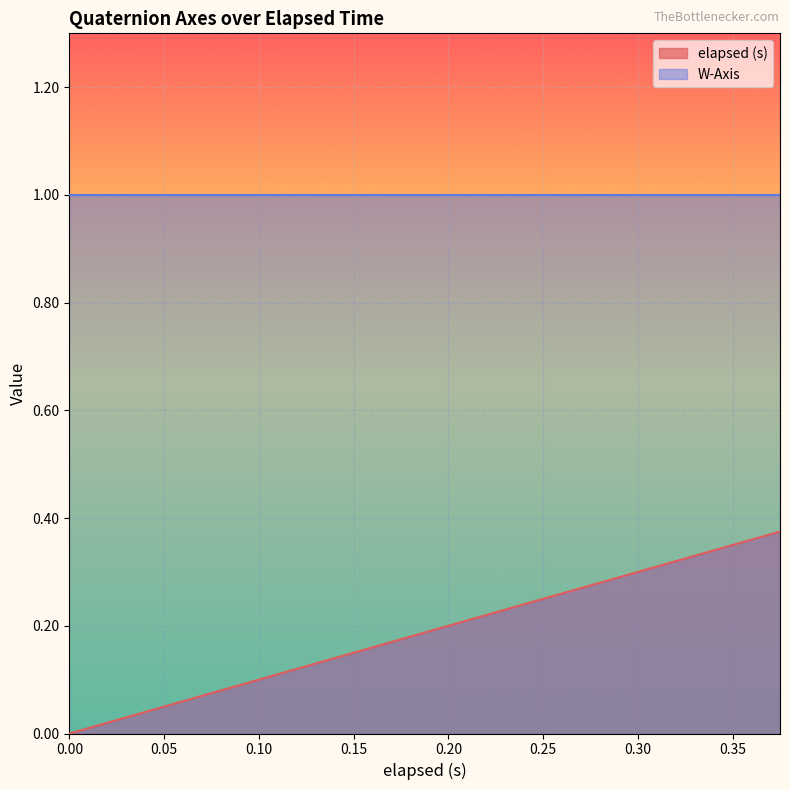

List the labels in order of value, smallest first.

0, 0.015, 0.03, 0.06, 0.075, 0.09, 0.135, 0.136, 0.15, 0.18, 0.195, 0.21, 0.24, 0.255, 0.27, 0.3, 0.315, 0.33, 0.345, 0.375